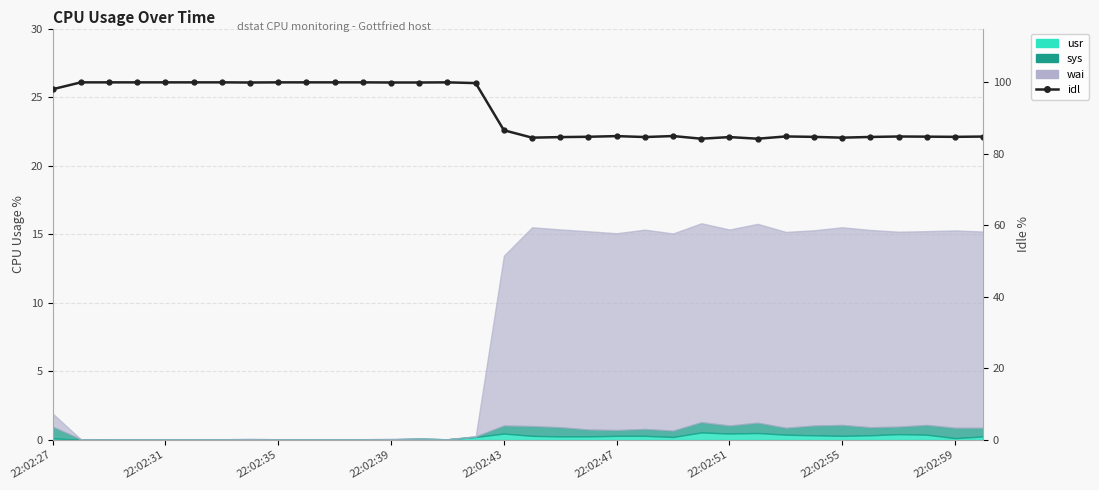

Is it true that the value at 9 is 100.0?

True